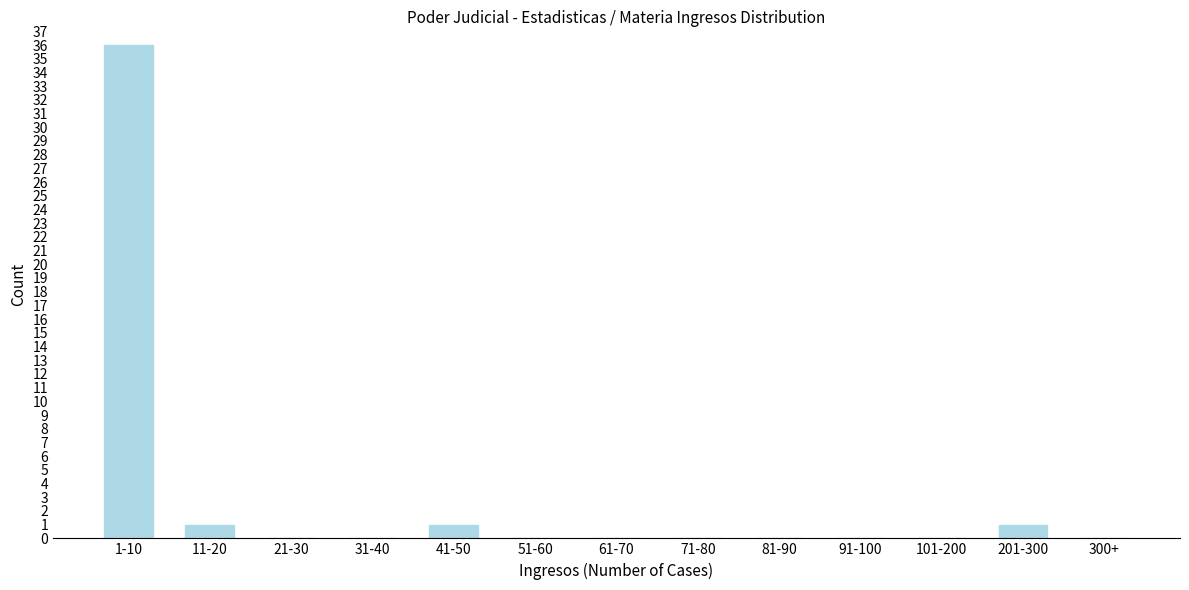

Reading left to right, transcribe all the data shown in this chart.

1-10=36	11-20=1	21-30=0	31-40=0	41-50=1	51-60=0	61-70=0	71-80=0	81-90=0	91-100=0	101-200=0	201-300=1	300+=0